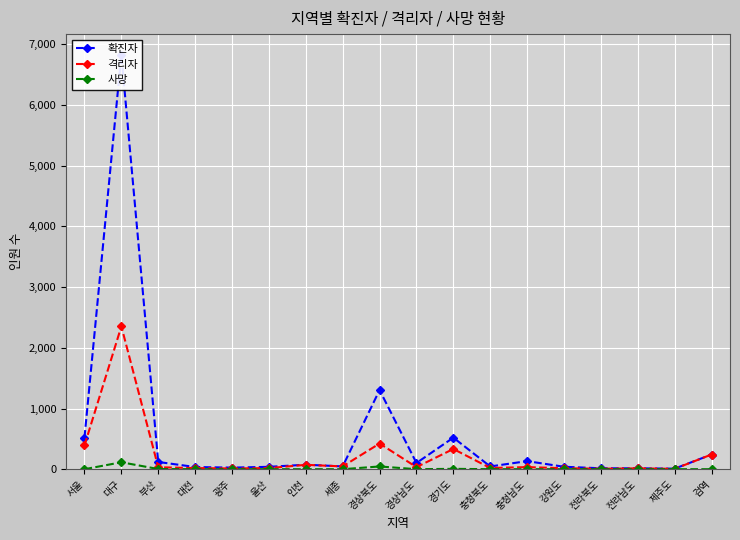

The 사망 series shows 0 at 검역. True or false?

True